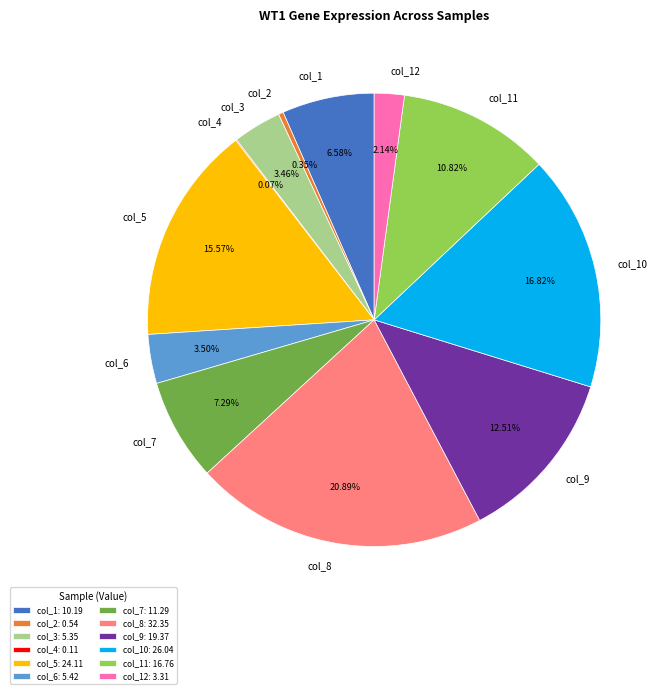

To the nearest percent, what percentage of the pie is col_3?

3%